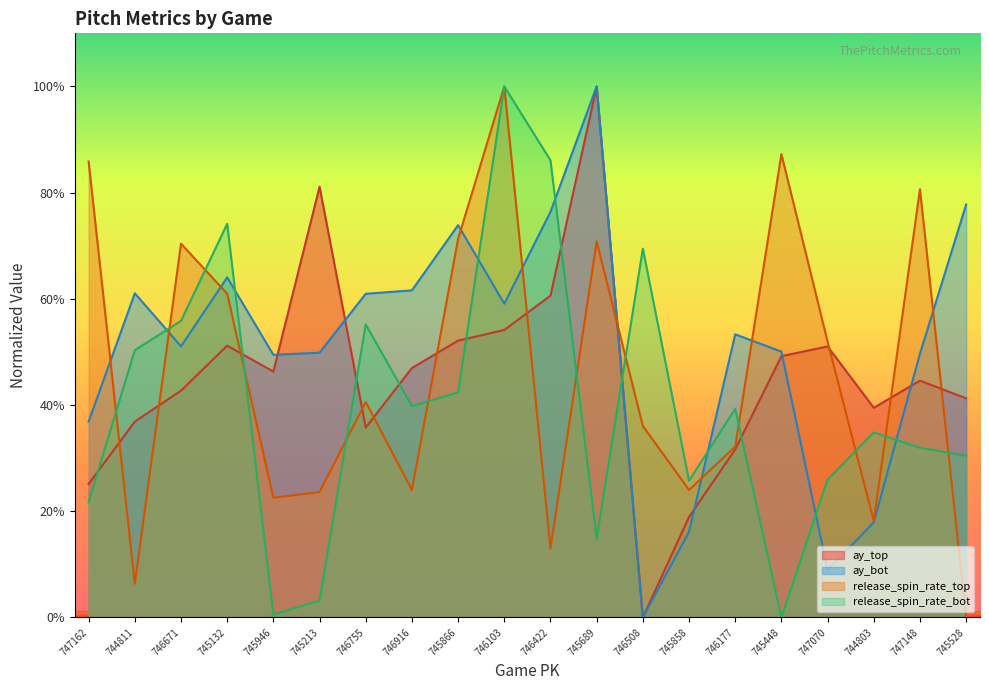

Reading left to right, list all the values displayed in this chart.

ay_top: 747162=25.1	744811=36.9	746671=42.7	745132=51.2	745946=46.3	745213=81.1	746755=35.8	746916=47.0	745866=52.1	746103=54.1	746422=60.6	745689=100.0	746508=0.0	745858=18.9	746177=31.6	745448=49.2	747070=51.0	744803=39.5	747148=44.6	745528=41.3
ay_bot: 747162=36.9	744811=61.0	746671=51.1	745132=64.0	745946=49.5	745213=49.9	746755=60.9	746916=61.6	745866=73.9	746103=59.1	746422=76.4	745689=100.0	746508=0.0	745858=16.1	746177=53.3	745448=50.0	747070=8.9	744803=17.9	747148=49.7	745528=77.8
release_spin_rate_top: 747162=85.8	744811=6.3	746671=70.4	745132=61.0	745946=22.5	745213=23.6	746755=40.6	746916=24.0	745866=71.3	746103=100.0	746422=13.0	745689=70.8	746508=36.1	745858=24.0	746177=32.2	745448=87.2	747070=51.9	744803=18.1	747148=80.7	745528=0.0
release_spin_rate_bot: 747162=21.7	744811=50.3	746671=55.8	745132=74.1	745946=0.5	745213=3.2	746755=55.2	746916=39.8	745866=42.4	746103=100.0	746422=86.1	745689=14.8	746508=69.4	745858=25.8	746177=39.3	745448=0.0	747070=26.0	744803=34.8	747148=31.9	745528=30.5